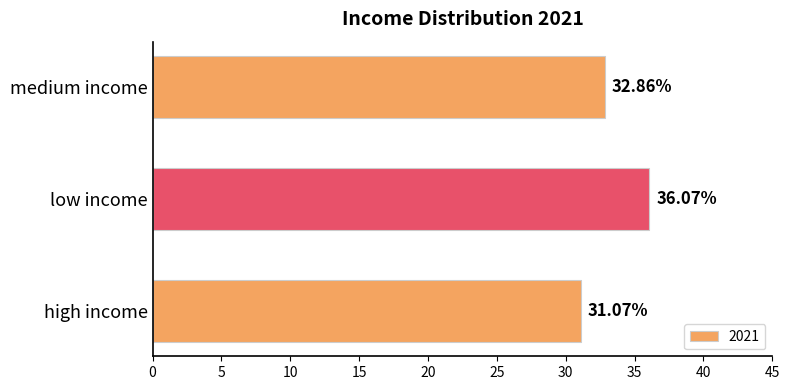

Are the bars grouped side by side (vs. stacked)?

No